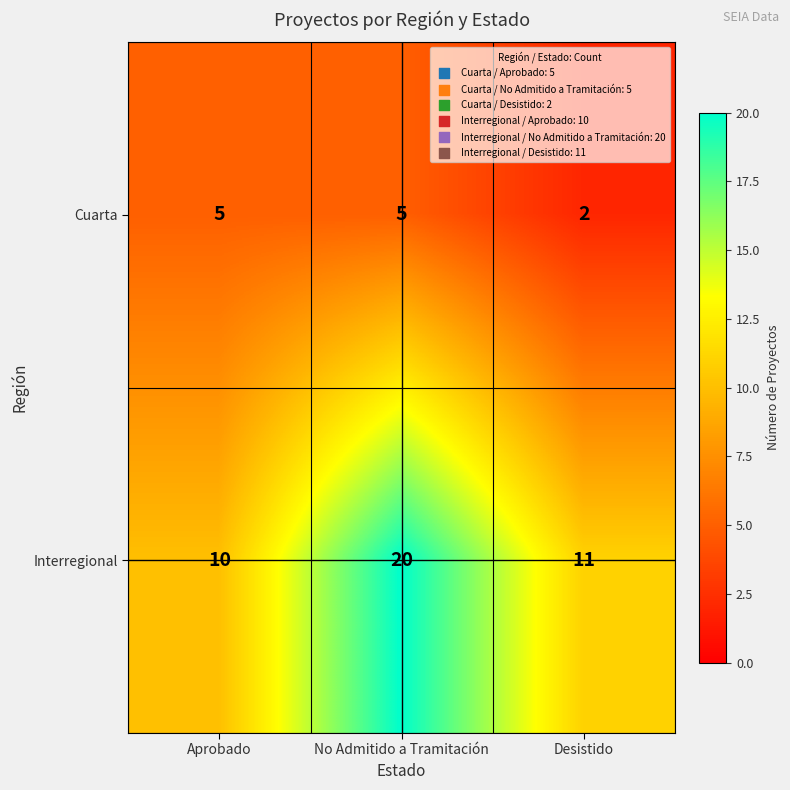

Is it true that Cuarta equals 5 at No Admitido a Tramitación?

True